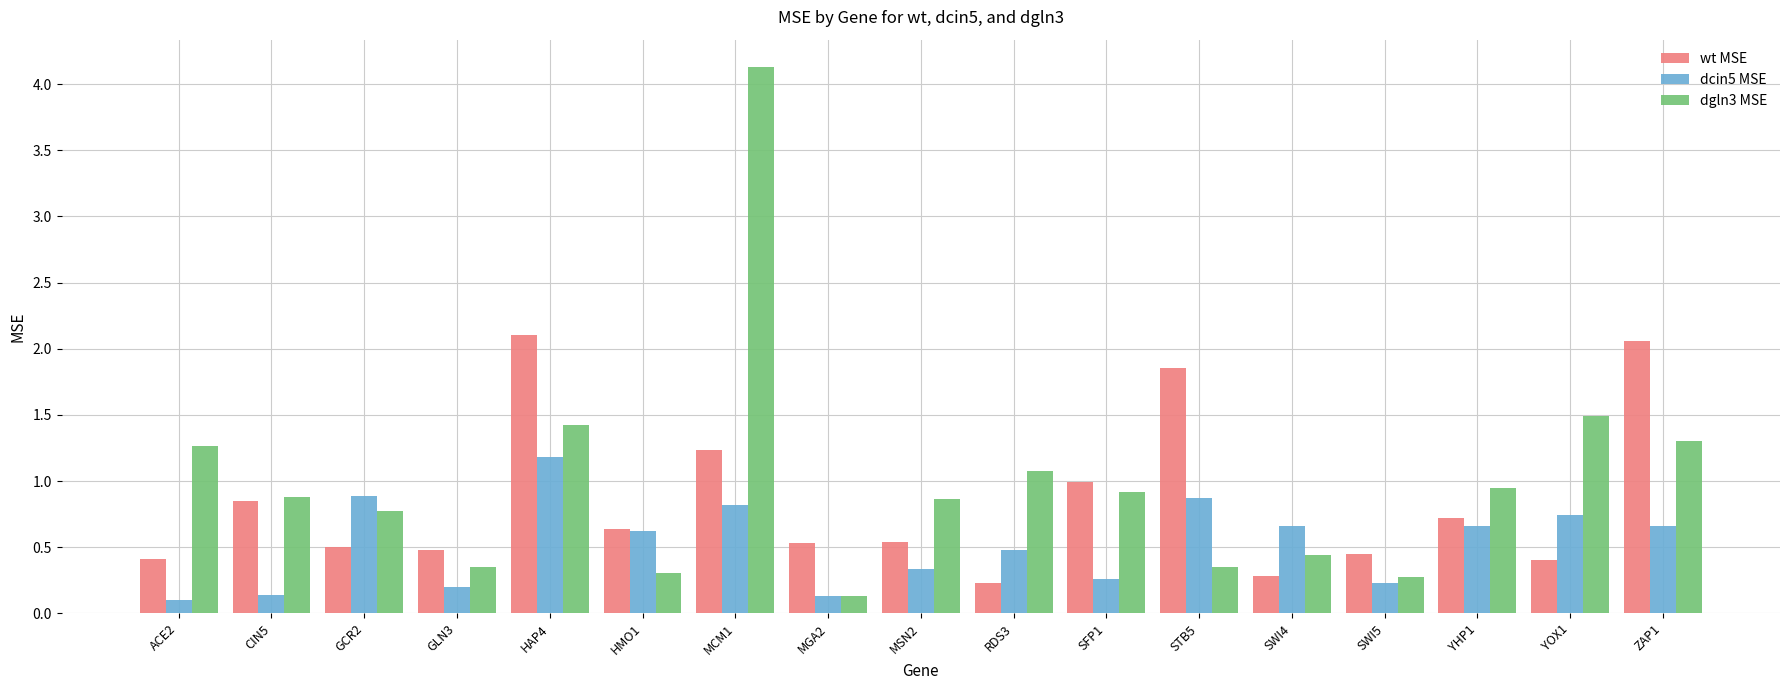

The dcin5 MSE series shows 0.5 at MCM1. True or false?

False